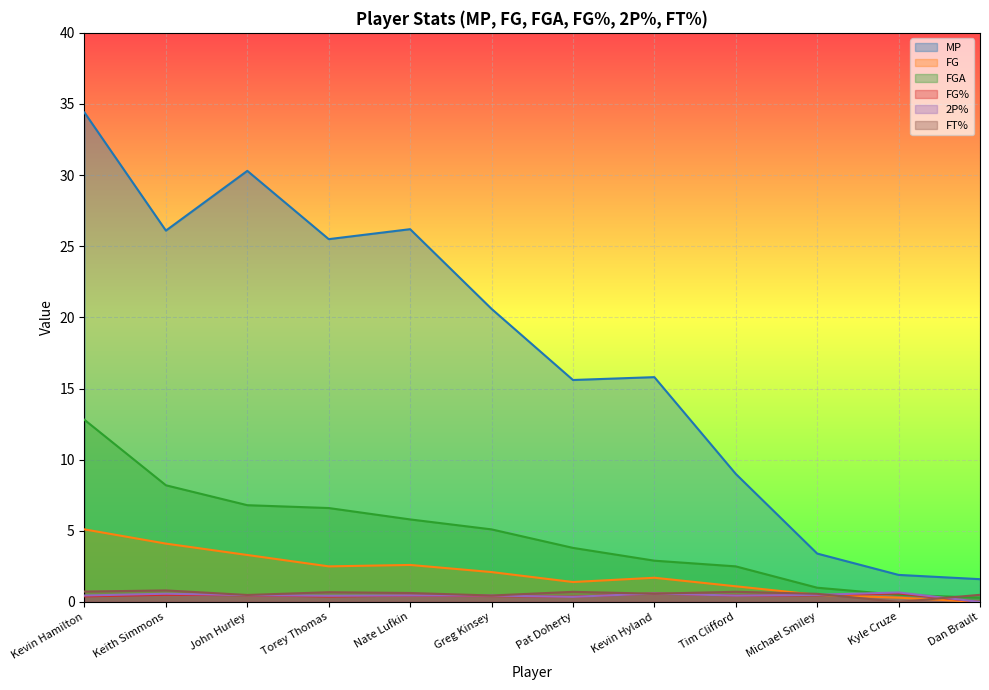

What is the difference between the highest and lowest values at Kyle Cruze?

1.9